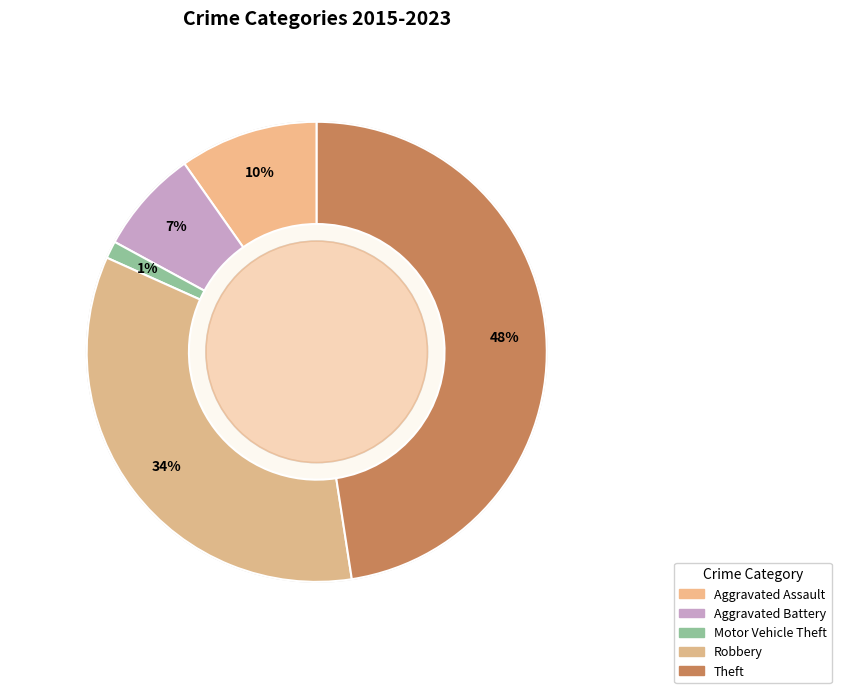

To the nearest percent, what is the combined percentage of Aggravated Assault and Robbery?

44%